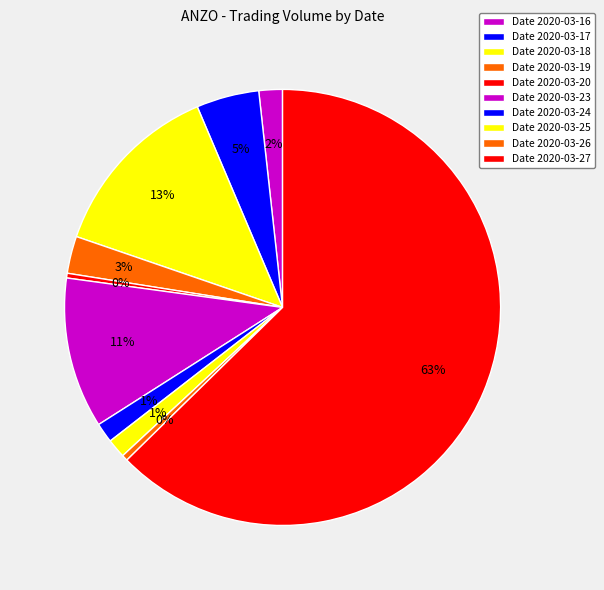

Which slice is the smallest?

2020-03-20